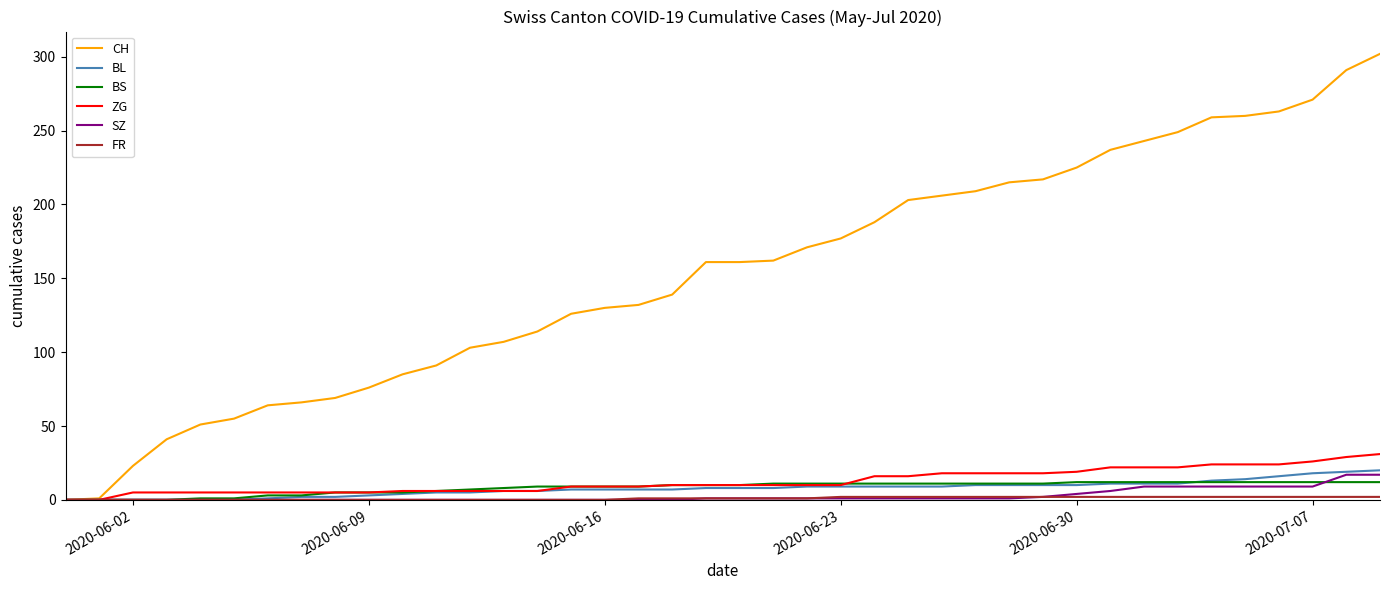

What is the average value of the ZG series?

13